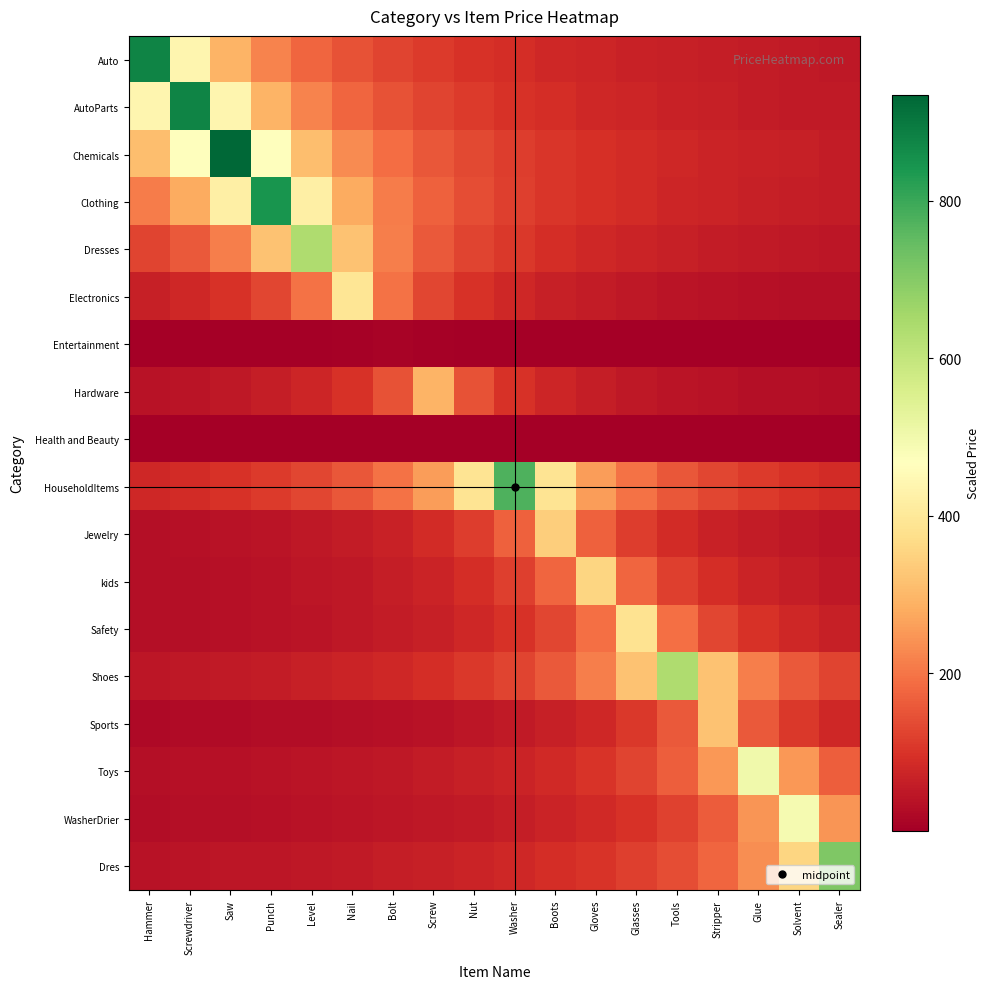

Reading left to right, list all the values displayed in this chart.

Auto: Hammer=879.0	Screwdriver=439.5	Saw=293.0	Punch=219.8	Level=175.8	Nail=146.5	Bolt=125.6	Screw=109.9	Nut=97.7	Washer=87.9	Boots=79.9	Gloves=73.2	Glasses=67.6	Tools=62.8	Stripper=58.6	Glue=54.9	Solvent=51.7	Sealer=48.8
AutoParts: Hammer=439.0	Screwdriver=878.0	Saw=439.0	Punch=292.7	Level=219.5	Nail=175.6	Bolt=146.3	Screw=125.4	Nut=109.8	Washer=97.6	Boots=87.8	Gloves=79.8	Glasses=73.2	Tools=67.5	Stripper=62.7	Glue=58.5	Solvent=54.9	Sealer=51.6
Chemicals: Hammer=311.3	Screwdriver=467.0	Saw=934.0	Punch=467.0	Level=311.3	Nail=233.5	Bolt=186.8	Screw=155.7	Nut=133.4	Washer=116.8	Boots=103.8	Gloves=93.4	Glasses=84.9	Tools=77.8	Stripper=71.8	Glue=66.7	Solvent=62.3	Sealer=58.4
Clothing: Hammer=210.8	Screwdriver=281.0	Saw=421.5	Punch=843.0	Level=421.5	Nail=281.0	Bolt=210.8	Screw=168.6	Nut=140.5	Washer=120.4	Boots=105.4	Gloves=93.7	Glasses=84.3	Tools=76.6	Stripper=70.2	Glue=64.8	Solvent=60.2	Sealer=56.2
Dresses: Hammer=127.6	Screwdriver=159.5	Saw=212.7	Punch=319.0	Level=638.0	Nail=319.0	Bolt=212.7	Screw=159.5	Nut=127.6	Washer=106.3	Boots=91.1	Gloves=79.8	Glasses=70.9	Tools=63.8	Stripper=58.0	Glue=53.2	Solvent=49.1	Sealer=45.6
Electronics: Hammer=65.2	Screwdriver=78.2	Saw=97.8	Punch=130.3	Level=195.5	Nail=391.0	Bolt=195.5	Screw=130.3	Nut=97.8	Washer=78.2	Boots=65.2	Gloves=55.9	Glasses=48.9	Tools=43.4	Stripper=39.1	Glue=35.5	Solvent=32.6	Sealer=30.1
Entertainment: Hammer=1.4	Screwdriver=1.7	Saw=2.0	Punch=2.5	Level=3.3	Nail=5.0	Bolt=10.0	Screw=5.0	Nut=3.3	Washer=2.5	Boots=2.0	Gloves=1.7	Glasses=1.4	Tools=1.2	Stripper=1.1	Glue=1.0	Solvent=0.9	Sealer=0.8
Hardware: Hammer=36.8	Screwdriver=42.0	Saw=49.0	Punch=58.8	Level=73.5	Nail=98.0	Bolt=147.0	Screw=294.0	Nut=147.0	Washer=98.0	Boots=73.5	Gloves=58.8	Glasses=49.0	Tools=42.0	Stripper=36.8	Glue=32.7	Solvent=29.4	Sealer=26.7
Health and Beauty: Hammer=0.2	Screwdriver=0.2	Saw=0.3	Punch=0.3	Level=0.4	Nail=0.5	Bolt=0.7	Screw=1.0	Nut=2.0	Washer=1.0	Boots=0.7	Gloves=0.5	Glasses=0.4	Tools=0.3	Stripper=0.3	Glue=0.2	Solvent=0.2	Sealer=0.2
HouseholdItems: Hammer=77.7	Screwdriver=86.3	Saw=97.1	Punch=111.0	Level=129.5	Nail=155.4	Bolt=194.2	Screw=259.0	Nut=388.5	Washer=777.0	Boots=388.5	Gloves=259.0	Glasses=194.2	Tools=155.4	Stripper=129.5	Glue=111.0	Solvent=97.1	Sealer=86.3
Jewelry: Hammer=31.0	Screwdriver=34.1	Saw=37.9	Punch=42.6	Level=48.7	Nail=56.8	Bolt=68.2	Screw=85.2	Nut=113.7	Washer=170.5	Boots=341.0	Gloves=170.5	Glasses=113.7	Tools=85.2	Stripper=68.2	Glue=56.8	Solvent=48.7	Sealer=42.6
kids: Hammer=29.6	Screwdriver=32.3	Saw=35.5	Punch=39.4	Level=44.4	Nail=50.7	Bolt=59.2	Screw=71.0	Nut=88.8	Washer=118.3	Boots=177.5	Gloves=355.0	Glasses=177.5	Tools=118.3	Stripper=88.8	Glue=71.0	Solvent=59.2	Sealer=50.7
Safety: Hammer=29.7	Screwdriver=32.2	Saw=35.1	Punch=38.6	Level=42.9	Nail=48.2	Bolt=55.1	Screw=64.3	Nut=77.2	Washer=96.5	Boots=128.7	Gloves=193.0	Glasses=386.0	Tools=193.0	Stripper=128.7	Glue=96.5	Solvent=77.2	Sealer=64.3
Shoes: Hammer=45.4	Screwdriver=48.9	Saw=53.0	Punch=57.8	Level=63.6	Nail=70.7	Bolt=79.5	Screw=90.9	Nut=106.0	Washer=127.2	Boots=159.0	Gloves=212.0	Glasses=318.0	Tools=636.0	Stripper=318.0	Glue=212.0	Solvent=159.0	Sealer=127.2
Sports: Hammer=21.3	Screwdriver=22.8	Saw=24.5	Punch=26.6	Level=29.0	Nail=31.9	Bolt=35.4	Screw=39.9	Nut=45.6	Washer=53.2	Boots=63.8	Gloves=79.8	Glasses=106.3	Tools=159.5	Stripper=319.0	Glue=159.5	Solvent=106.3	Sealer=79.8
Toys: Hammer=31.3	Screwdriver=33.4	Saw=35.8	Punch=38.5	Level=41.8	Nail=45.5	Bolt=50.1	Screw=55.7	Nut=62.6	Washer=71.6	Boots=83.5	Gloves=100.2	Glasses=125.2	Tools=167.0	Stripper=250.5	Glue=501.0	Solvent=250.5	Sealer=167.0
WasherDrier: Hammer=28.9	Screwdriver=30.8	Saw=32.8	Punch=35.1	Level=37.8	Nail=41.0	Bolt=44.7	Screw=49.2	Nut=54.7	Washer=61.5	Boots=70.3	Gloves=82.0	Glasses=98.4	Tools=123.0	Stripper=164.0	Glue=246.0	Solvent=492.0	Sealer=246.0
Dres: Hammer=39.4	Screwdriver=41.8	Saw=44.4	Punch=47.3	Level=50.7	Nail=54.6	Bolt=59.2	Screw=64.5	Nut=71.0	Washer=78.9	Boots=88.8	Gloves=101.4	Glasses=118.3	Tools=142.0	Stripper=177.5	Glue=236.7	Solvent=355.0	Sealer=710.0